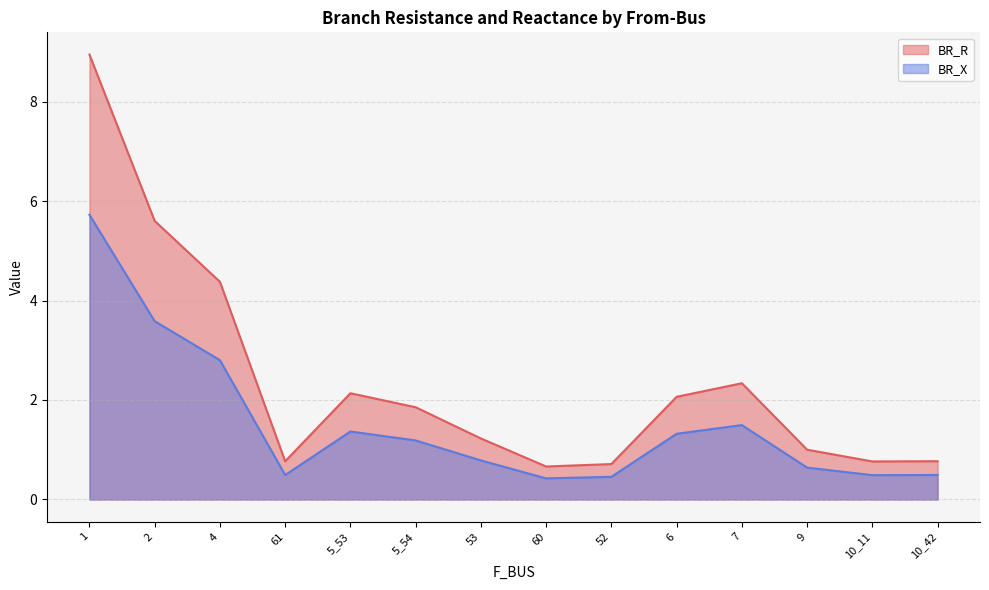

List the series in order of their peak value, highest first.

BR_R, BR_X